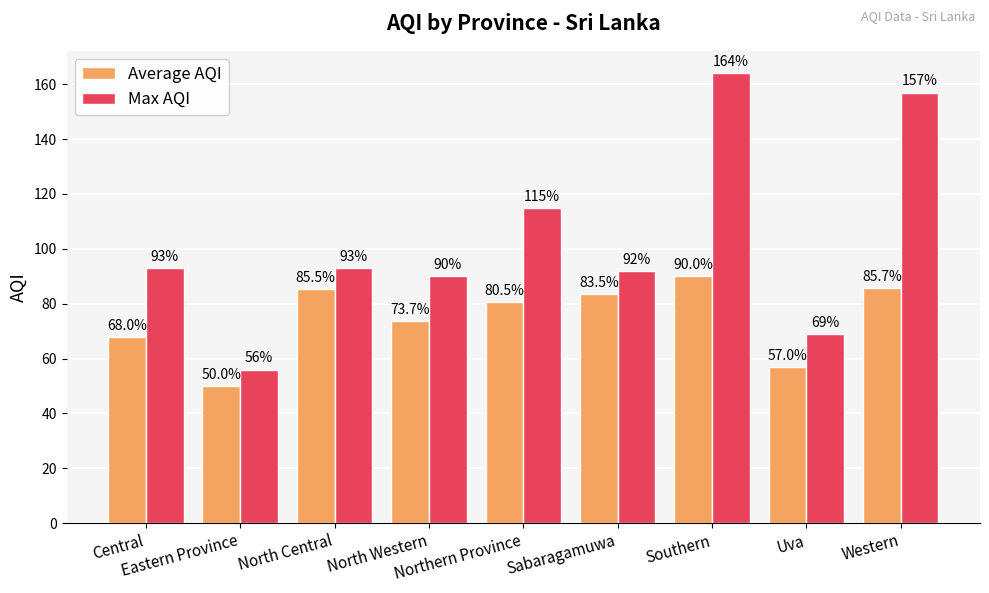

What is the sum of all Average AQI values?

673.8